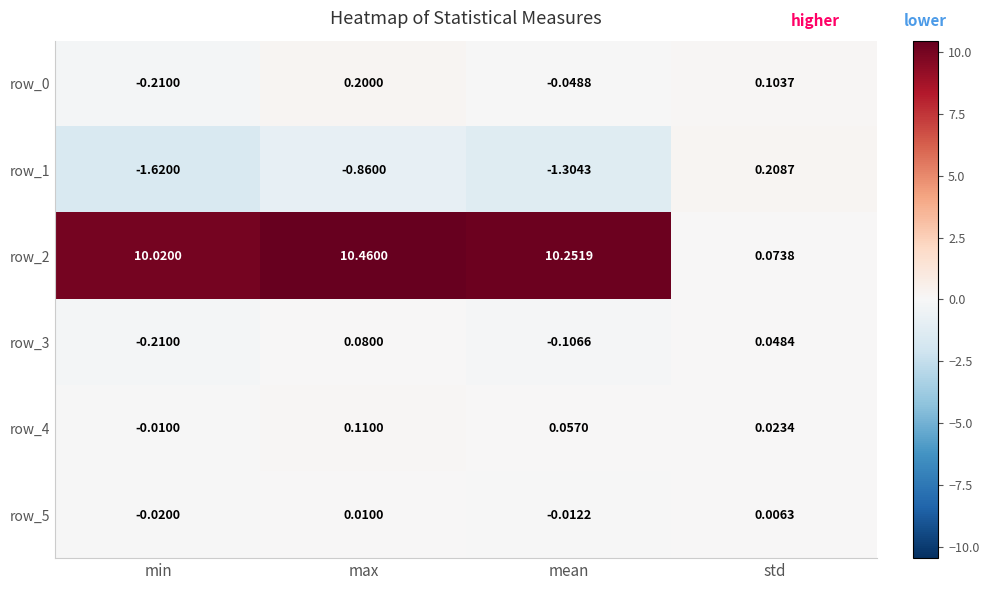

At which label is row_0 closest to 0?

mean